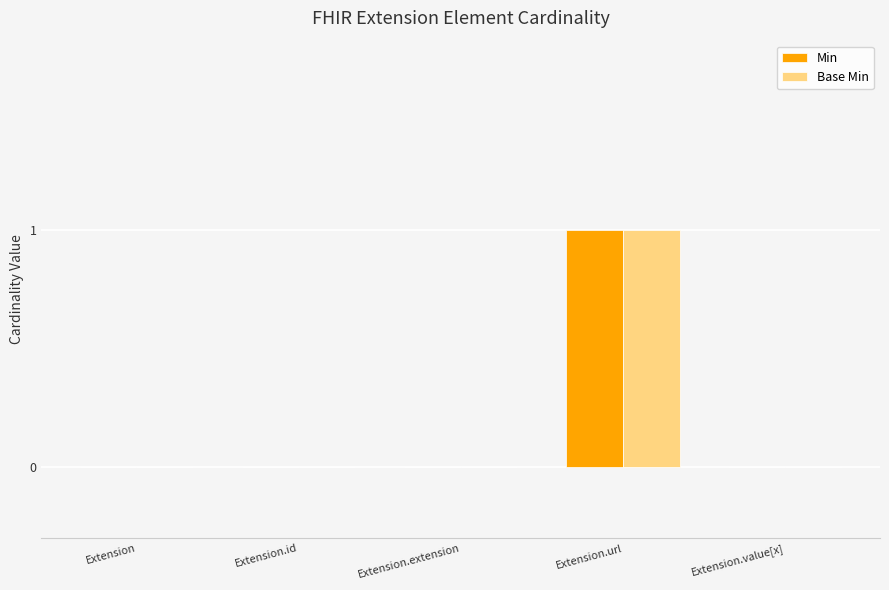

Reading left to right, extract all data points from this chart.

Min: 0	0	0	1	0
Base Min: 0	0	0	1	0